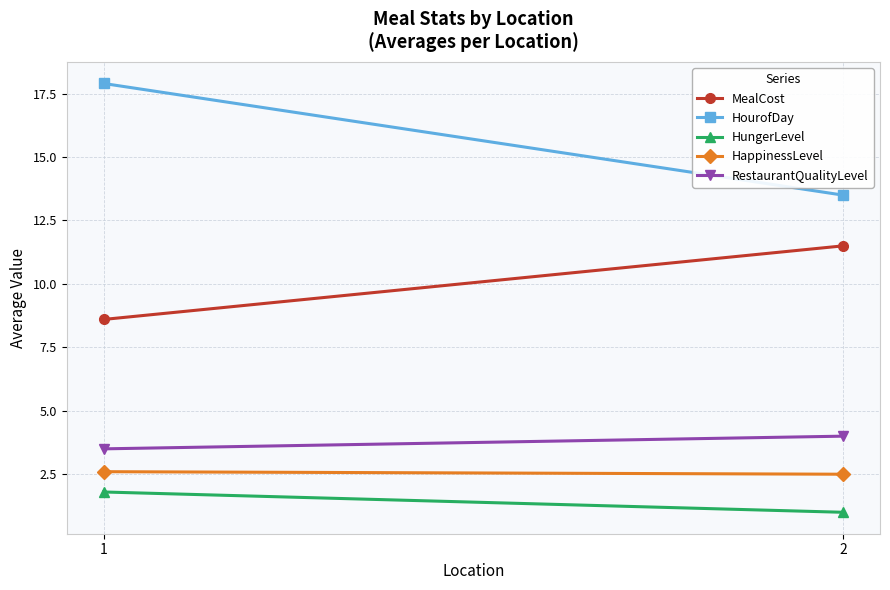

What are all the series names shown in the legend?

MealCost, HourofDay, HungerLevel, HappinessLevel, RestaurantQualityLevel